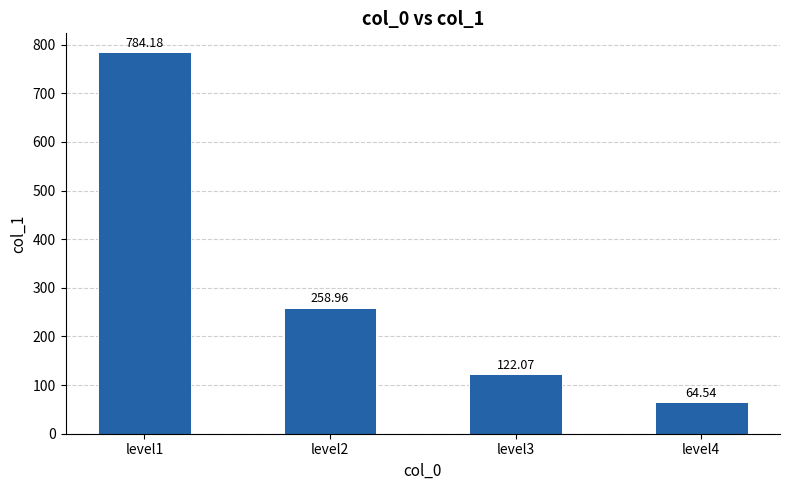

Which has a higher value, level4 or level2?

level2